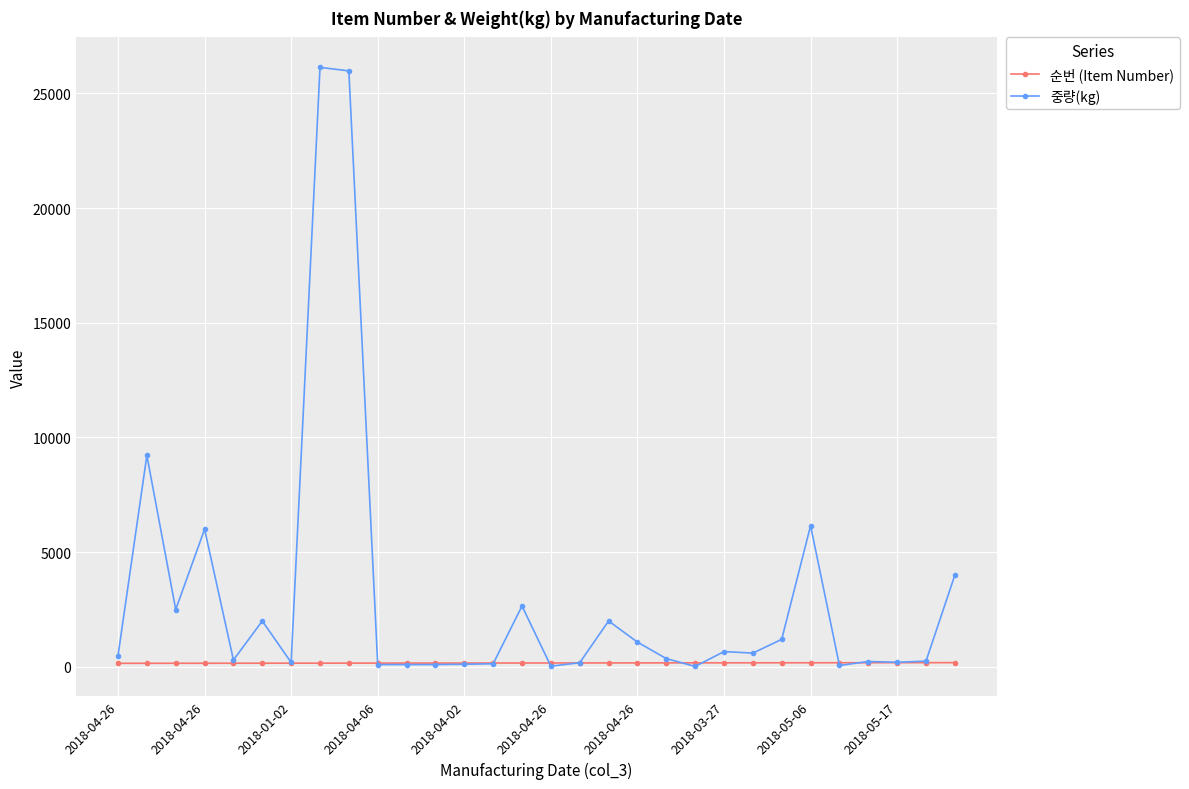

Which series has the largest total across all categories?

중량(kg)